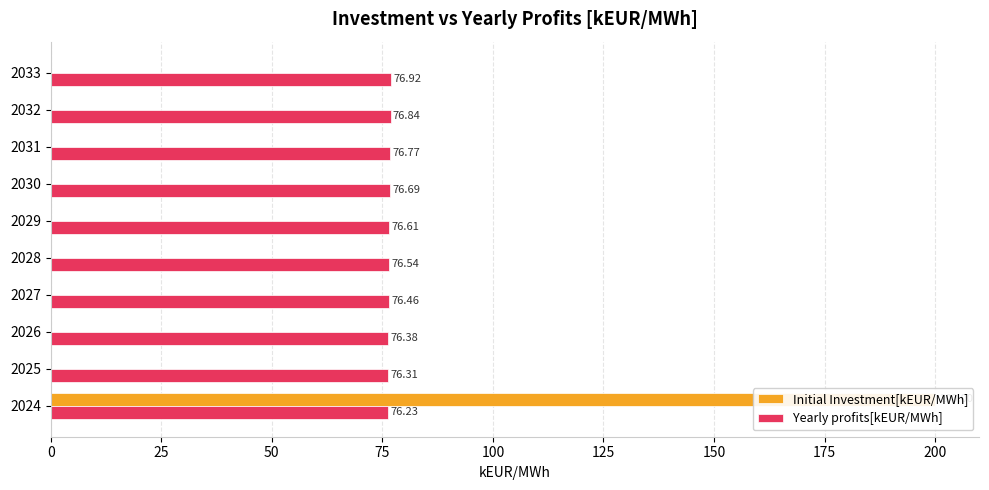

Is the value of Yearly profits[kEUR/MWh] at 2026 greater than the value of Initial Investment[kEUR/MWh] at 2029?

Yes